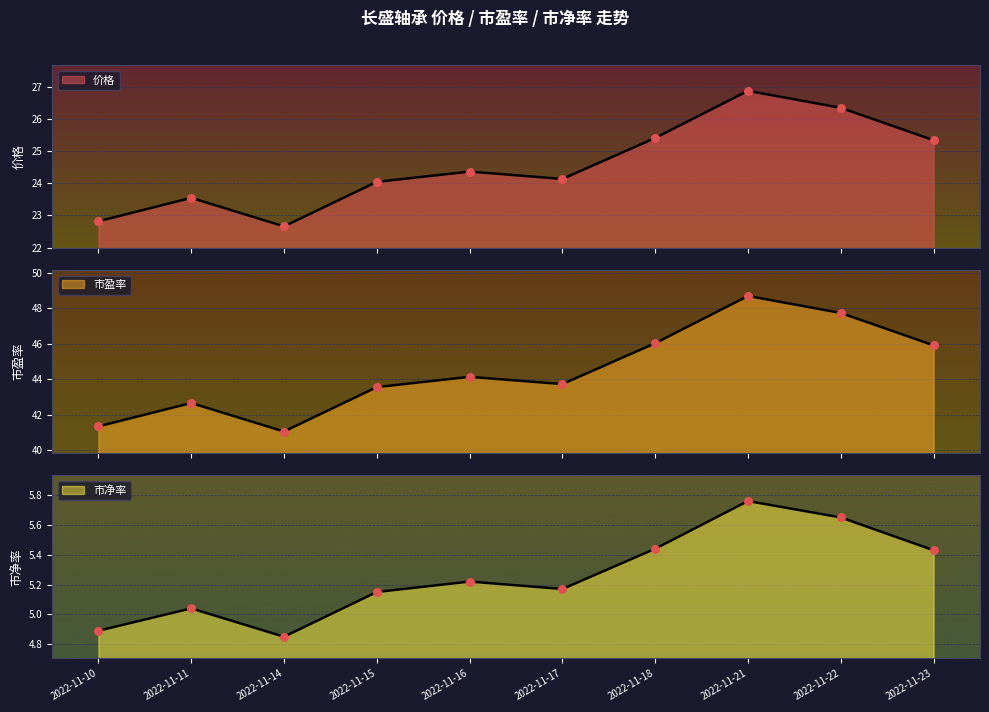

Is the value of 市净率 at 2022-11-11 greater than the value of 市盈率 at 2022-11-18?

No